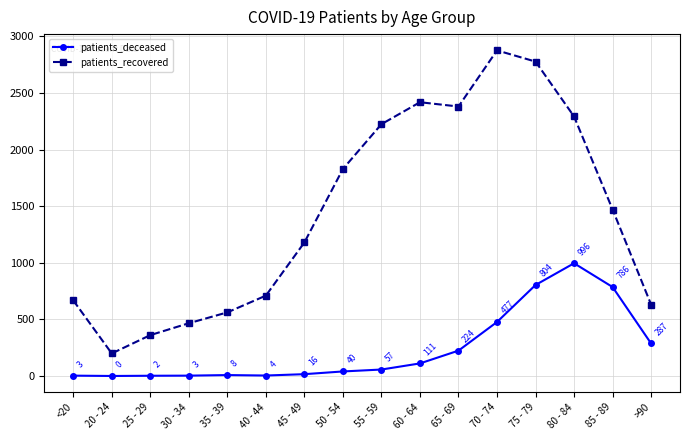

What is the value of the patients_recovered point at the 2nd from the left?

199